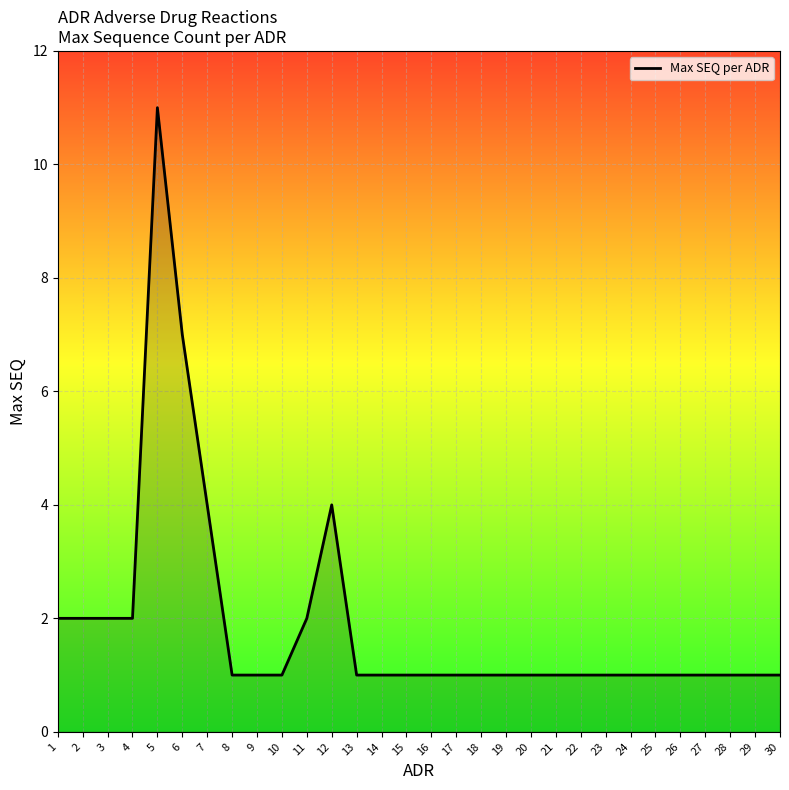

Does the chart display data point markers on the line(s)?

No